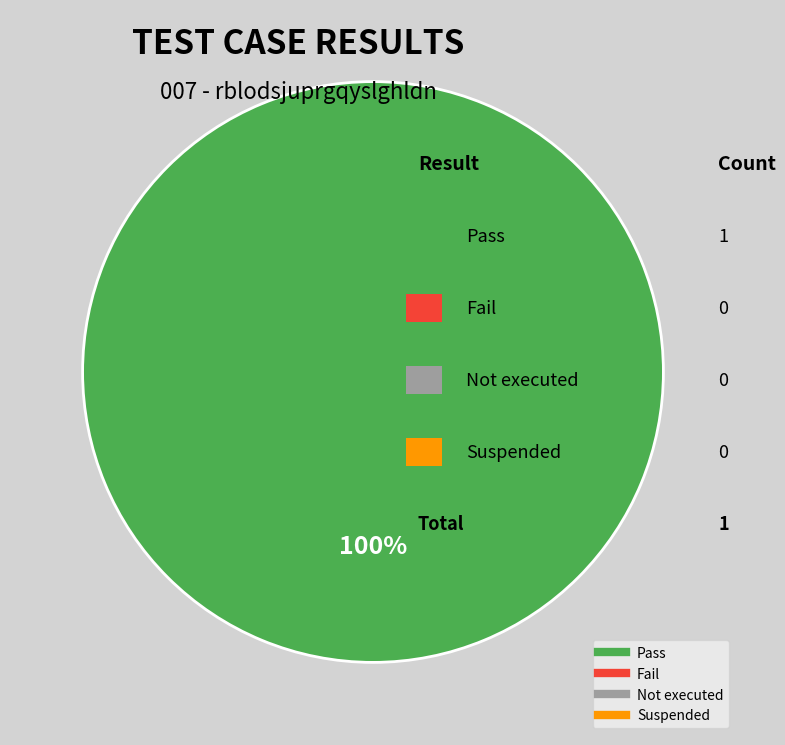

Is there a majority slice in this chart?

Yes